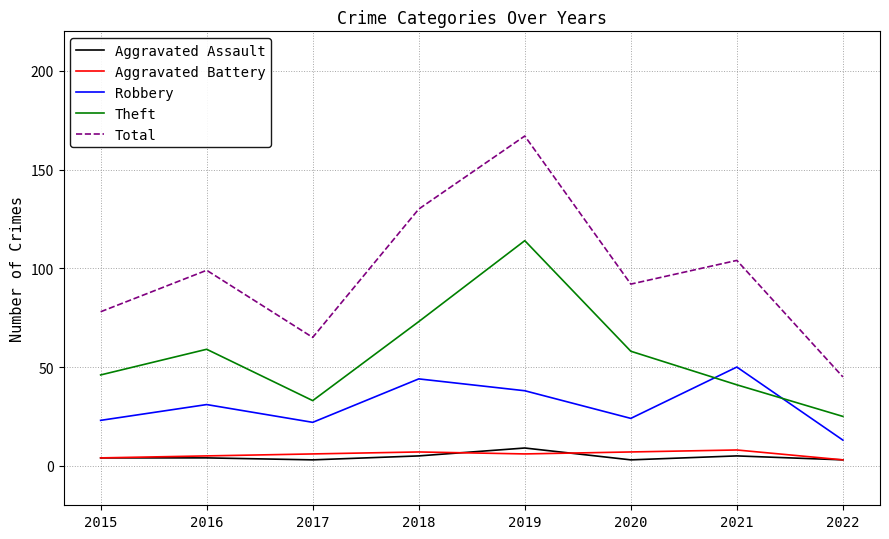

Read the Total value at 2018.

130